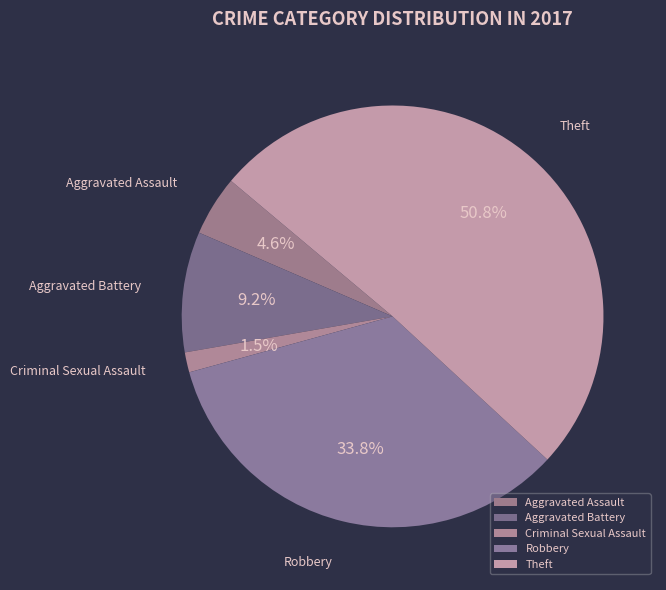

Which slice is the largest?

Theft